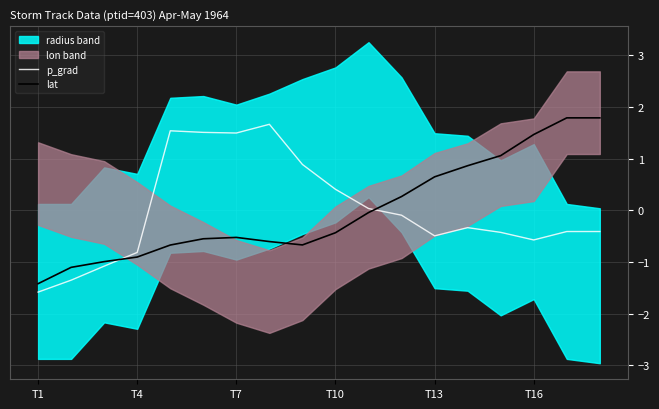

Is it true that p_grad equals 0.7 at T7?

False